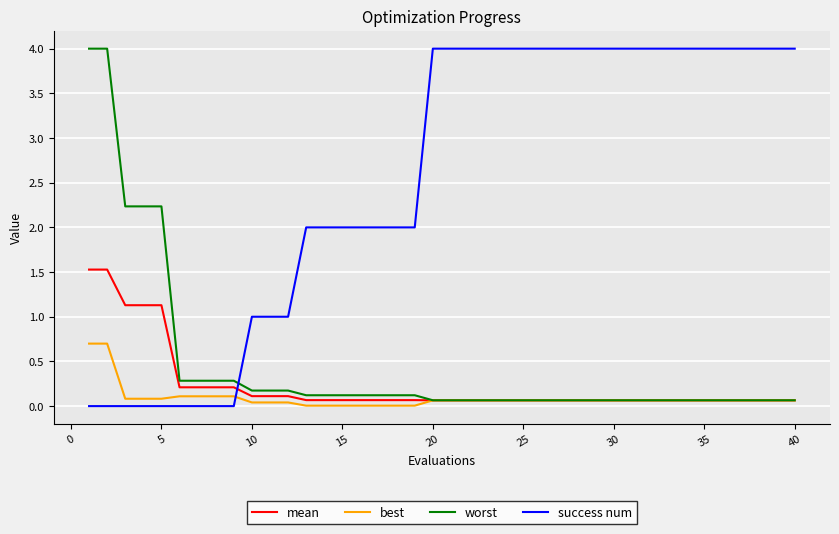

What is the average value of the success num series?

2.5